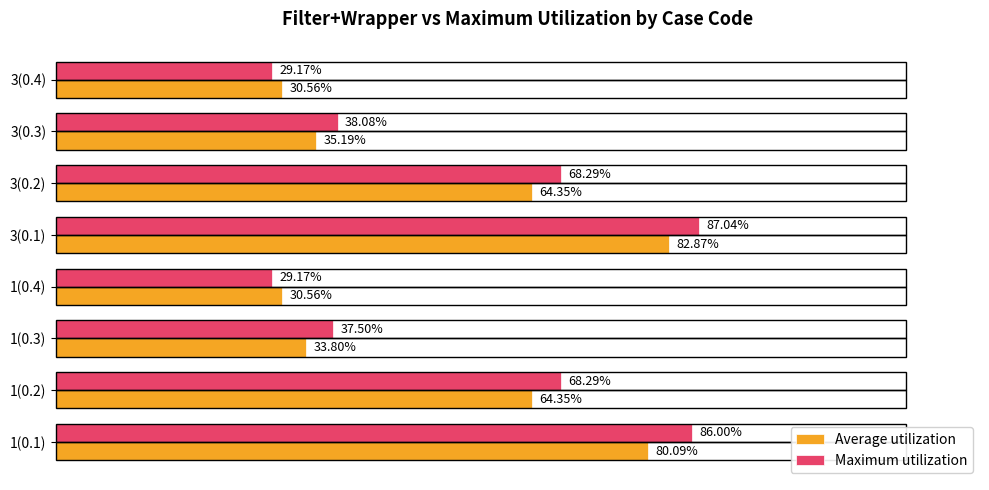

Between 1(0.3) and 3(0.2), which is larger?

3(0.2)